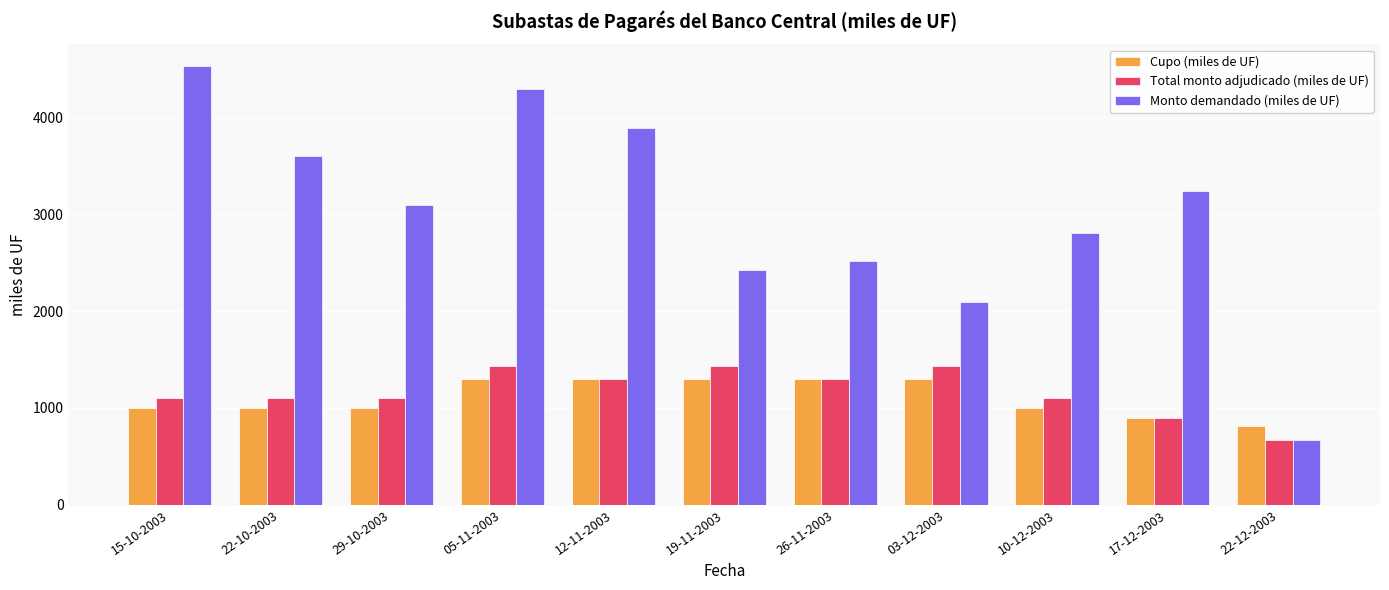

What is the difference between the maximum and minimum values in the Total monto adjudicado (miles de UF) series?

760